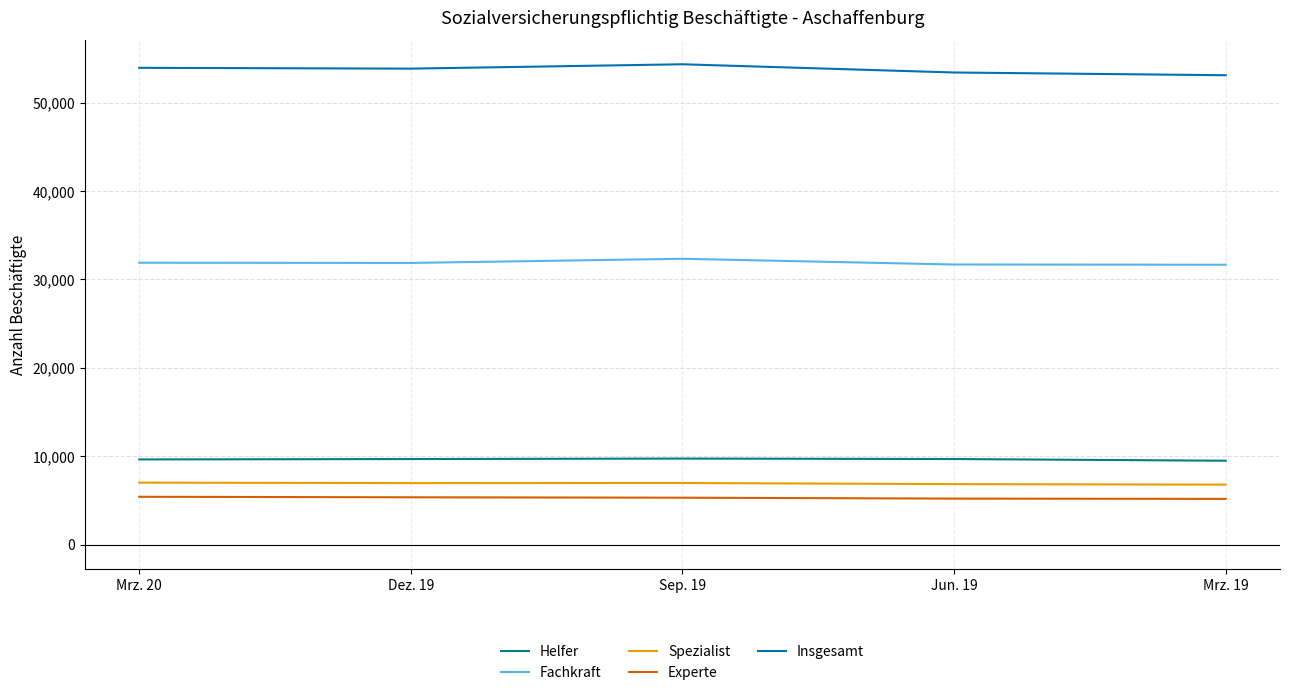

What is the total value across all series at Jun. 19?

106814